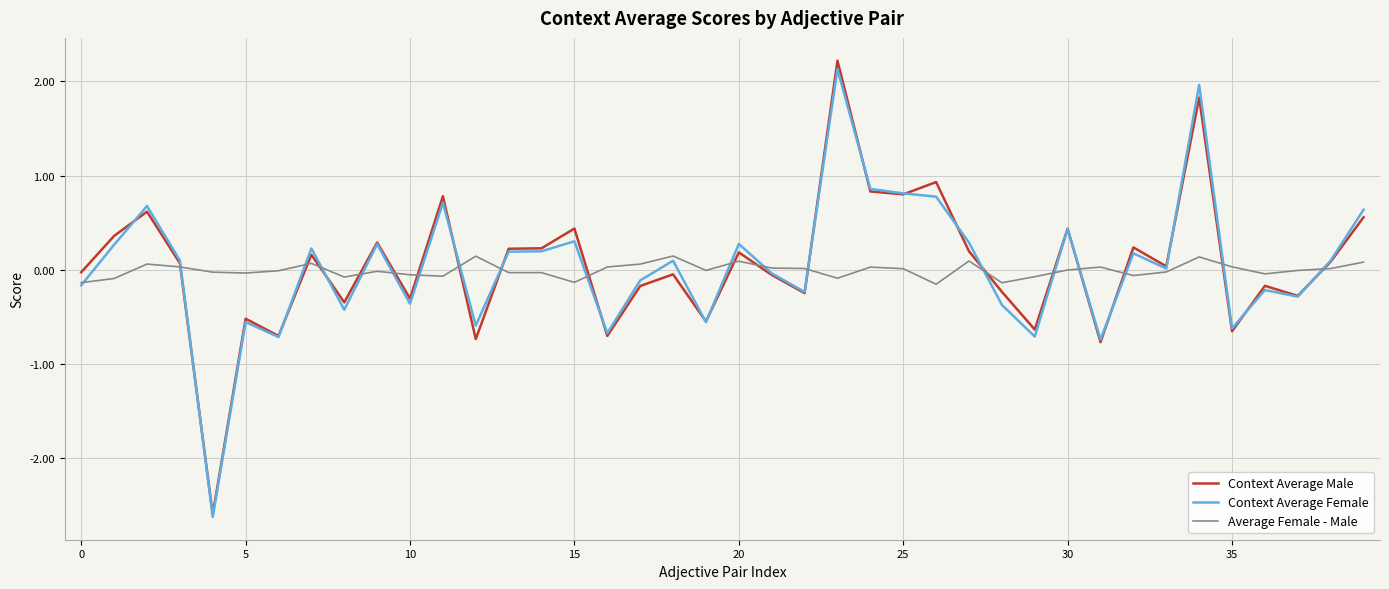

True or false: Context Average Female and Average Female - Male cross at least once.

True